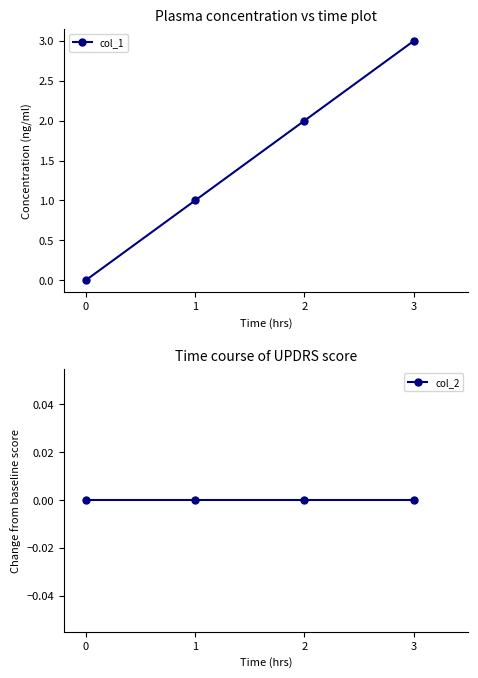

True or false: col_1 and col_2 intersect in this chart.

False